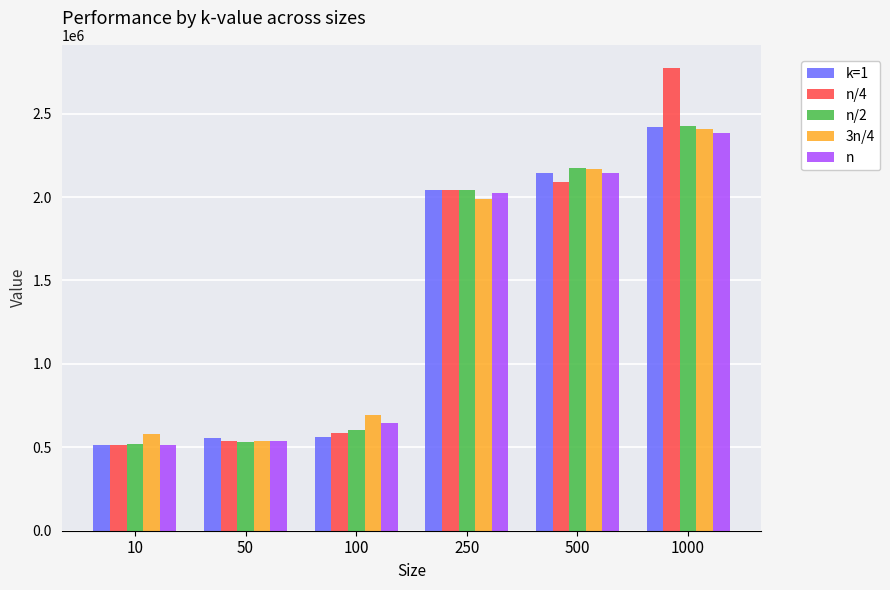

How many categories are shown in the chart?

6